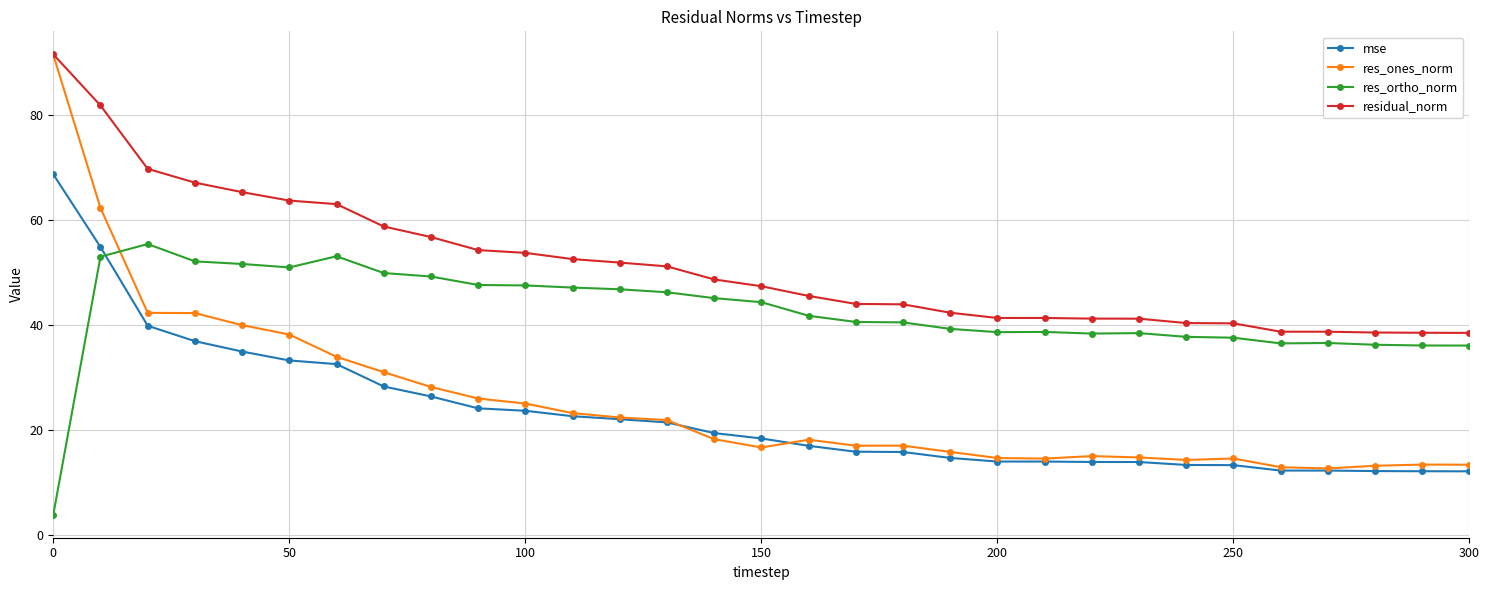

True or false: res_ortho_norm has more than 2 points higher than both neighbors.

True